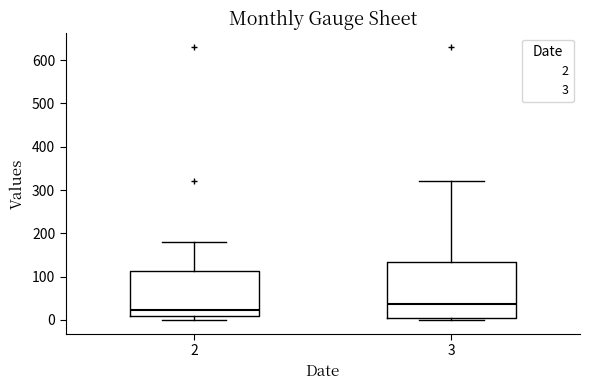

Which box has the highest median line?

3